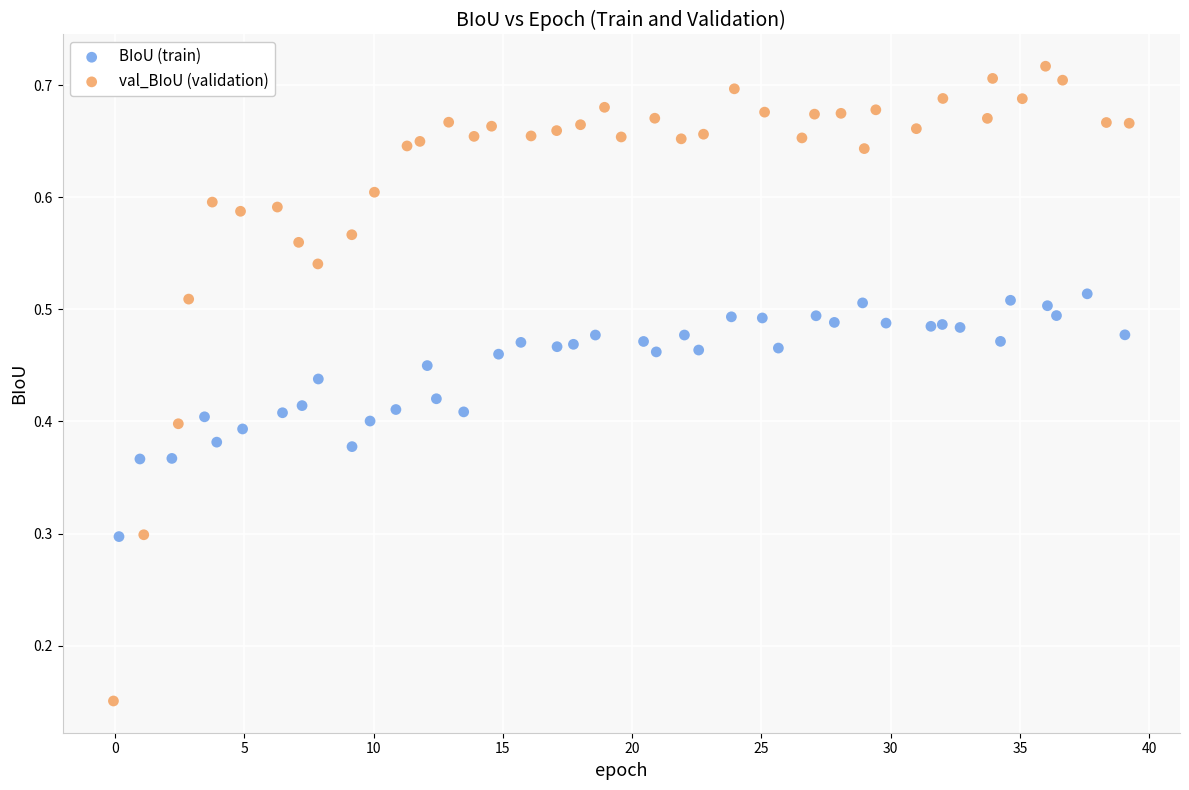

Which series contains the highest Y value?

val_BIoU (validation)